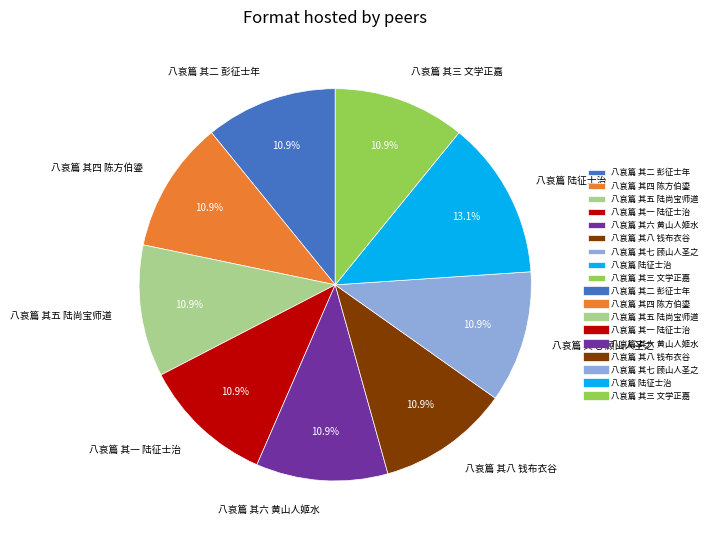

The 八哀篇 其六 黄山人姬水 slice represents 11% of the pie. True or false?

True